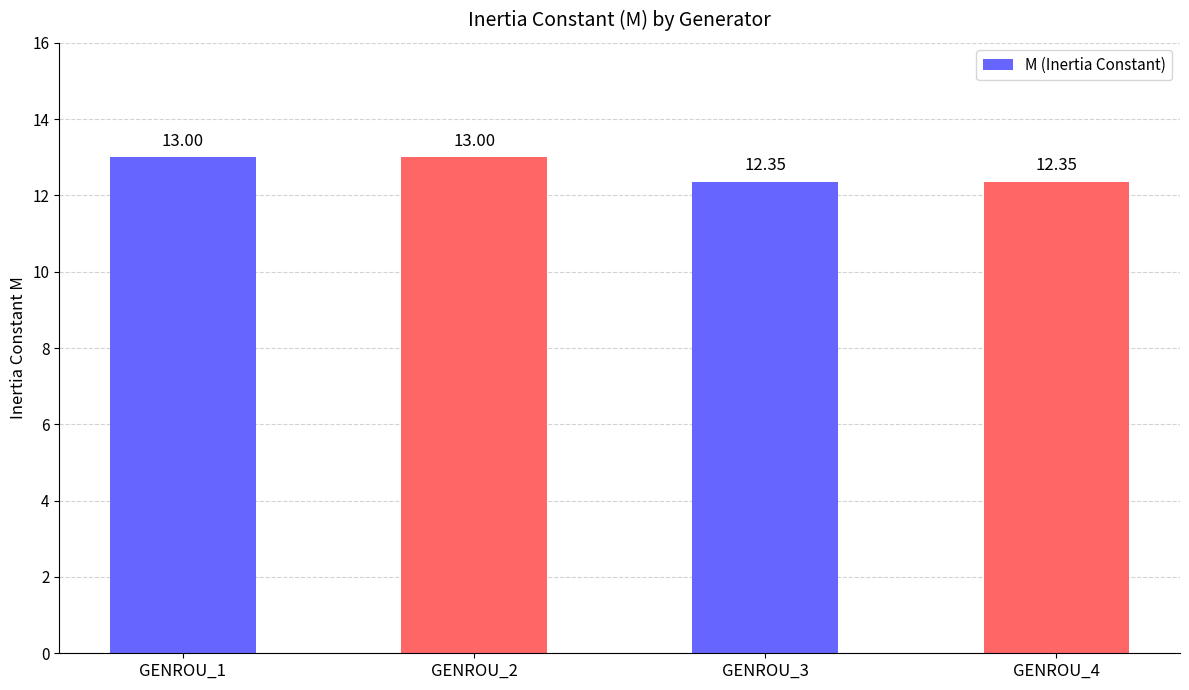

Approximately how many times larger is the value at GENROU_2 compared to GENROU_3?

1.1